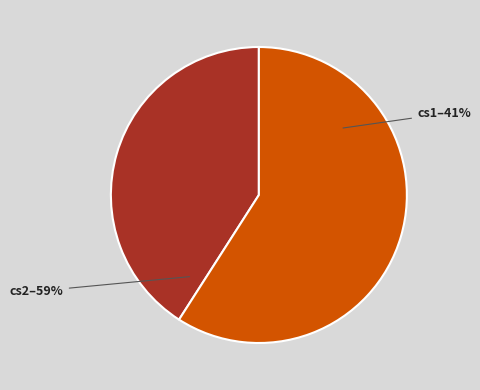

Which category has the smallest portion of the pie?

cs1